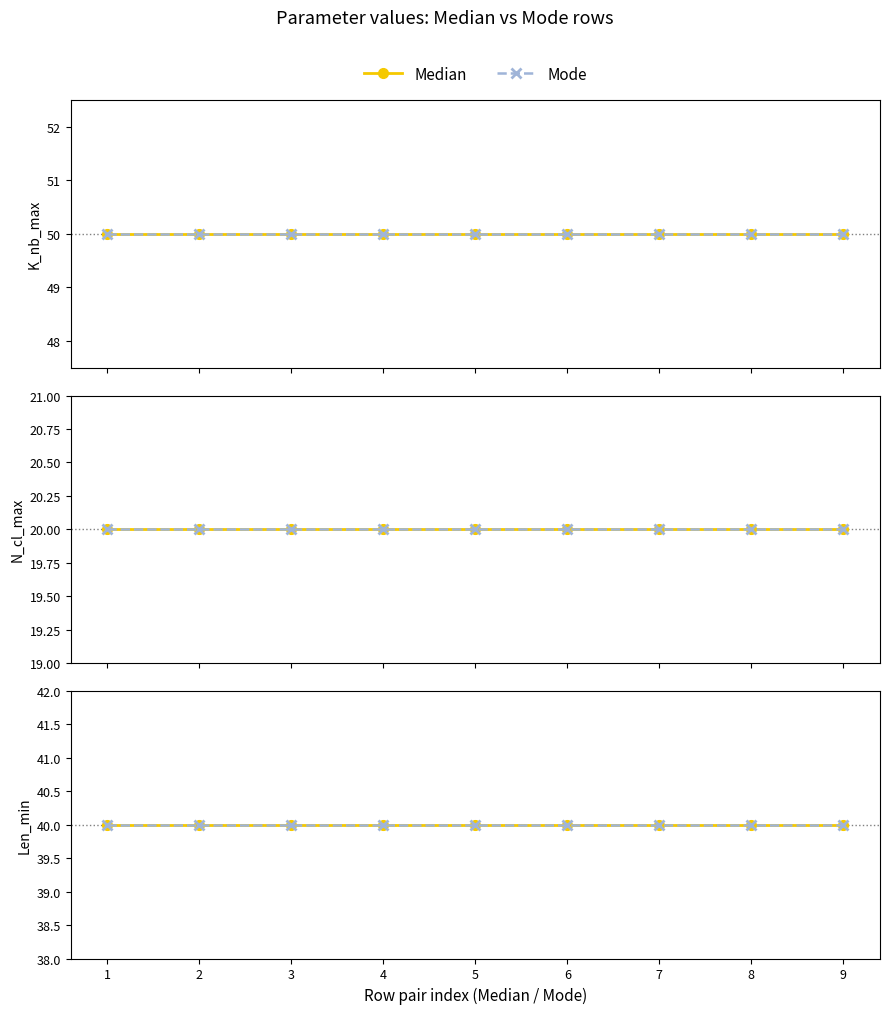

True or false: K_nb_max and N_cl_max cross at least once.

False